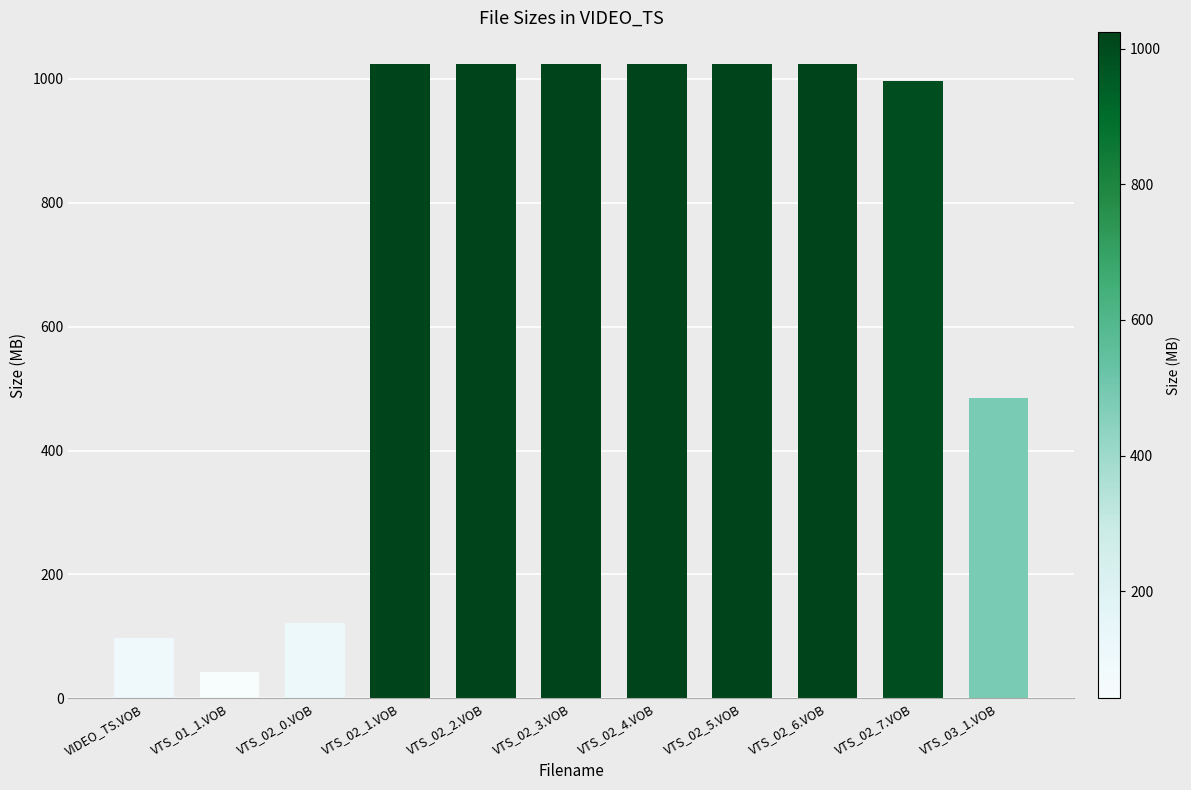

Is it true that the value at VTS_02_4.VOB is 1024.0?

True